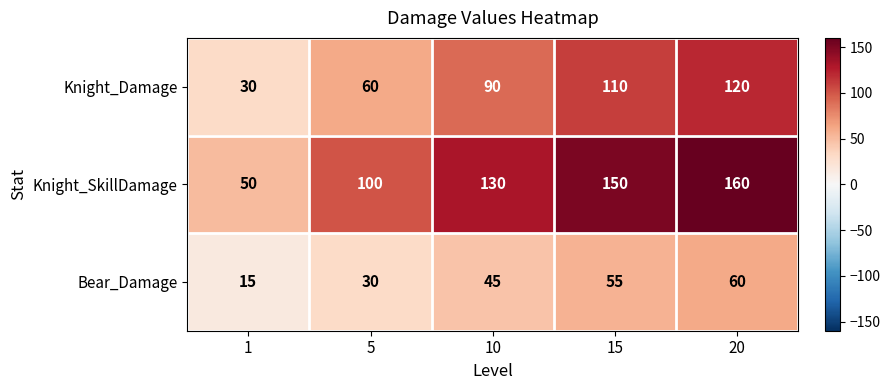

At which category is the sum across all series the highest?

20